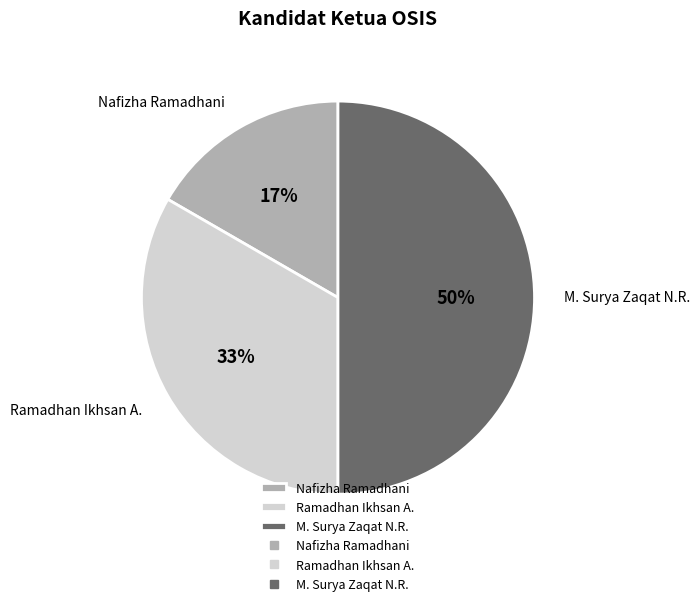

To the nearest percent, what is the difference between the largest and smallest slice percentages?

33%